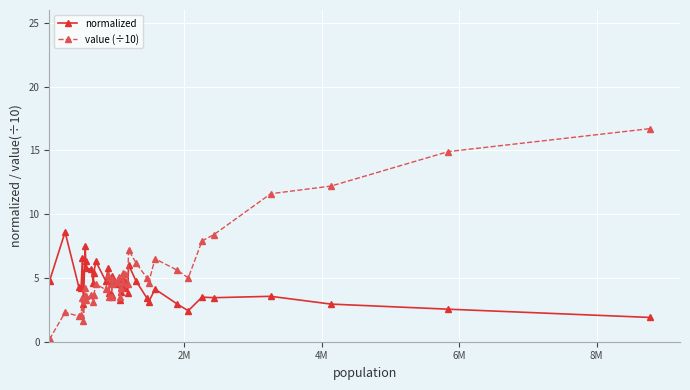

Which series has the widest spread of values?

value (÷10)